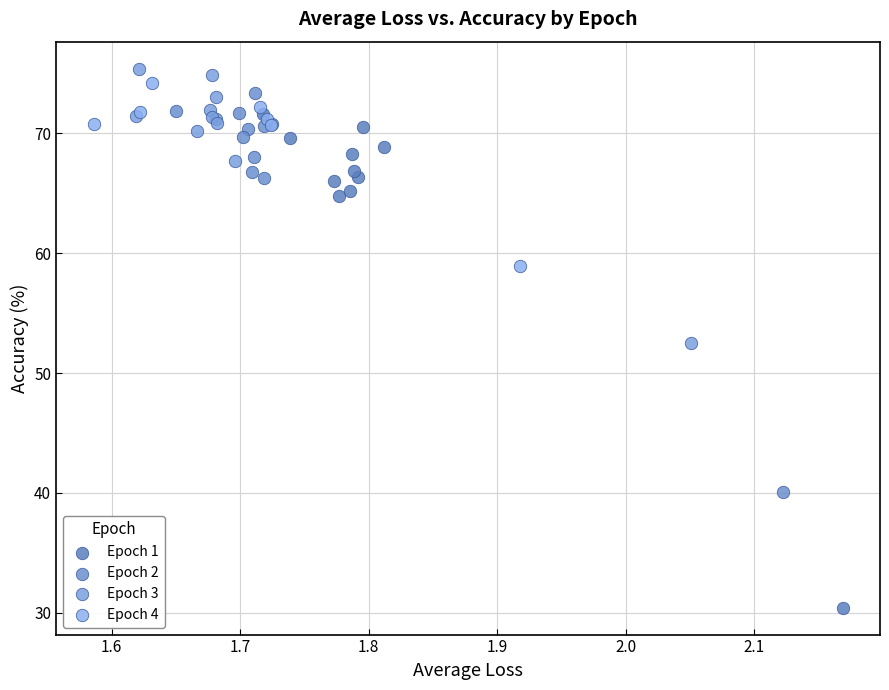

Which series has the widest spread of Y values?

Epoch 1